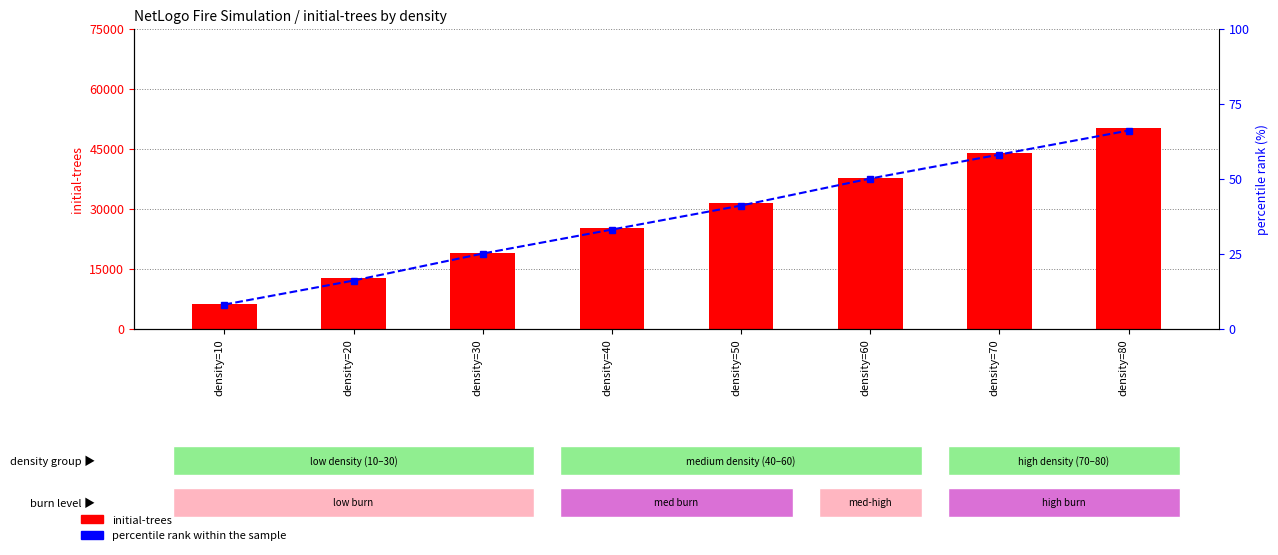

What is the highest value of the initial-trees series?

50229